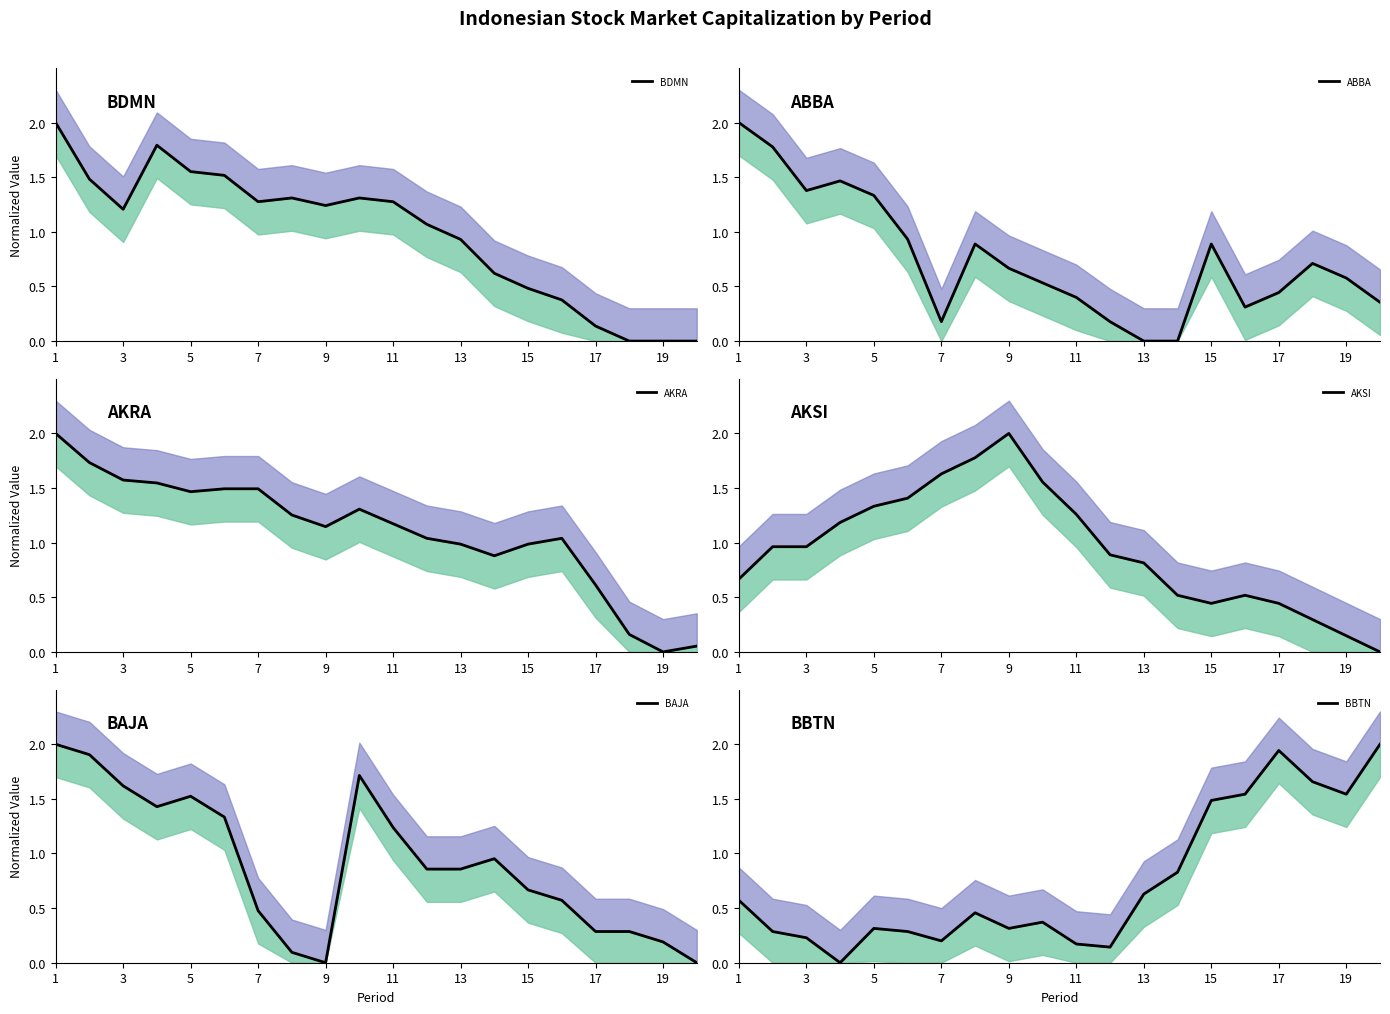

List the series in order of their peak value, highest first.

BDMN, ABBA, AKRA, AKSI, BAJA, BBTN